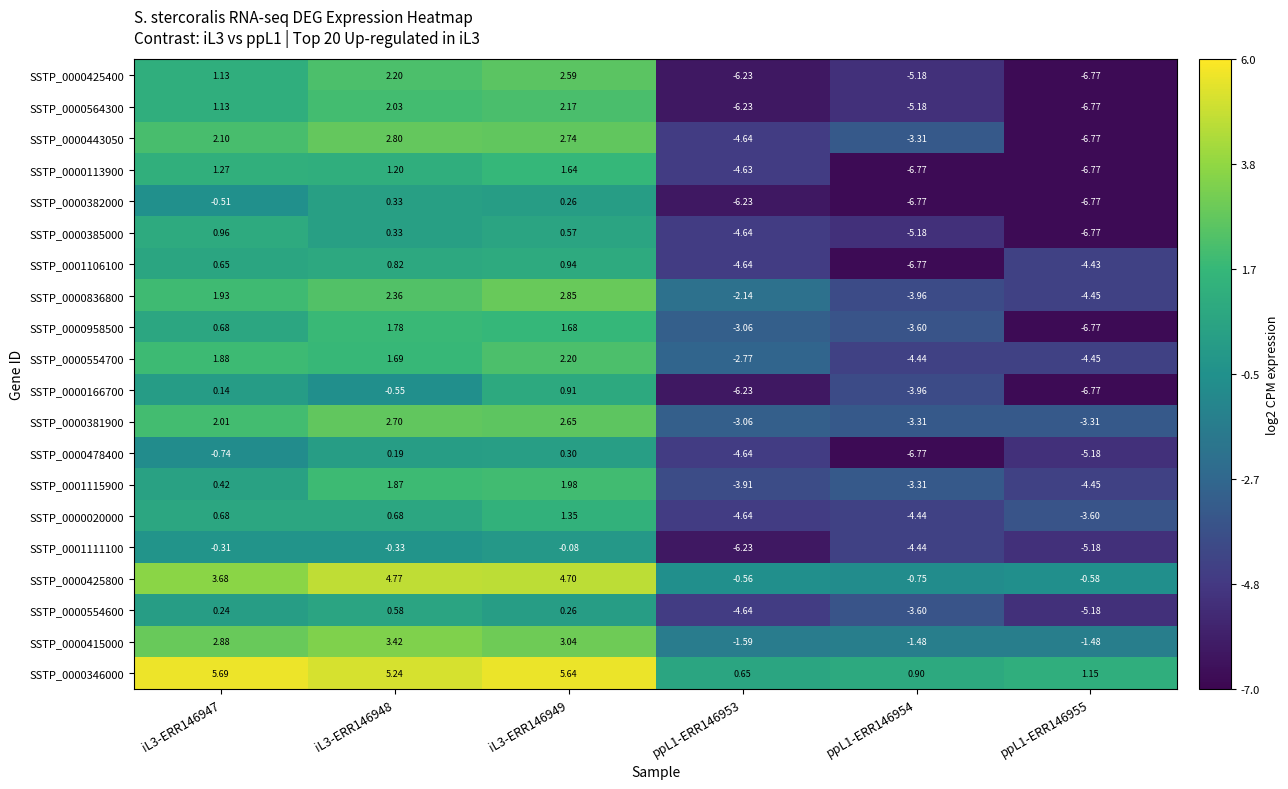

Is the value of SSTP_0000020000 at iL3-ERR146948 greater than the value of SSTP_0001111100 at iL3-ERR146947?

Yes